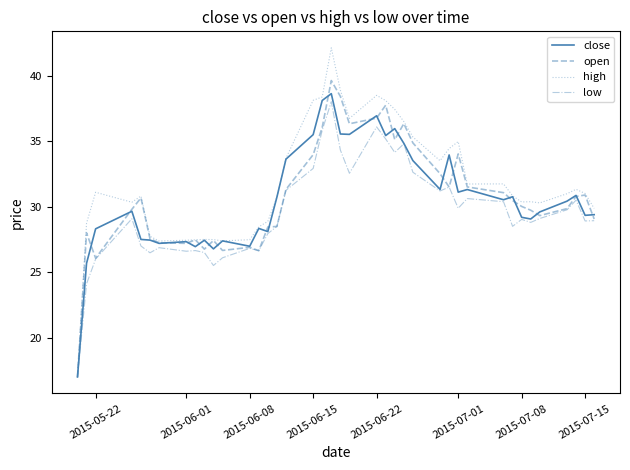

Which series has the widest spread of values?

high